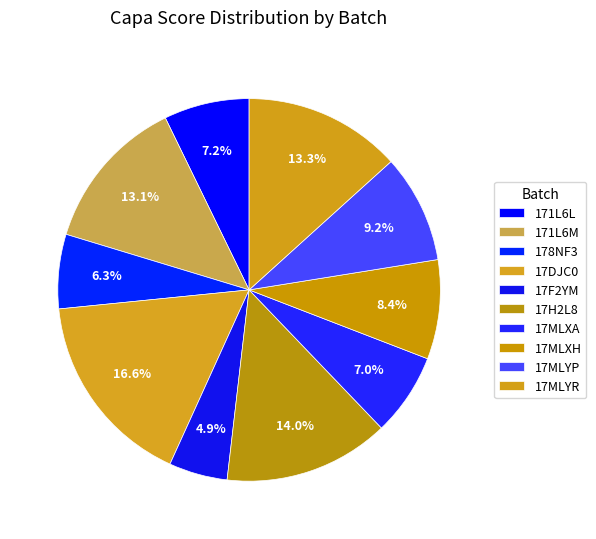

Is there a majority slice in this chart?

No